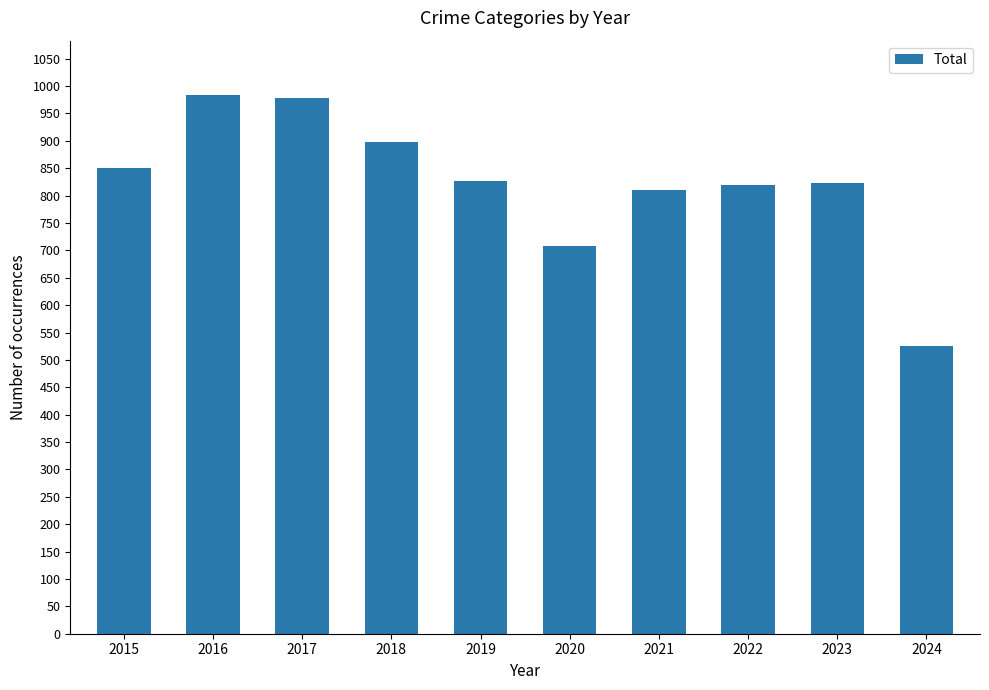

What is the value of the 4th bar from the left?

898